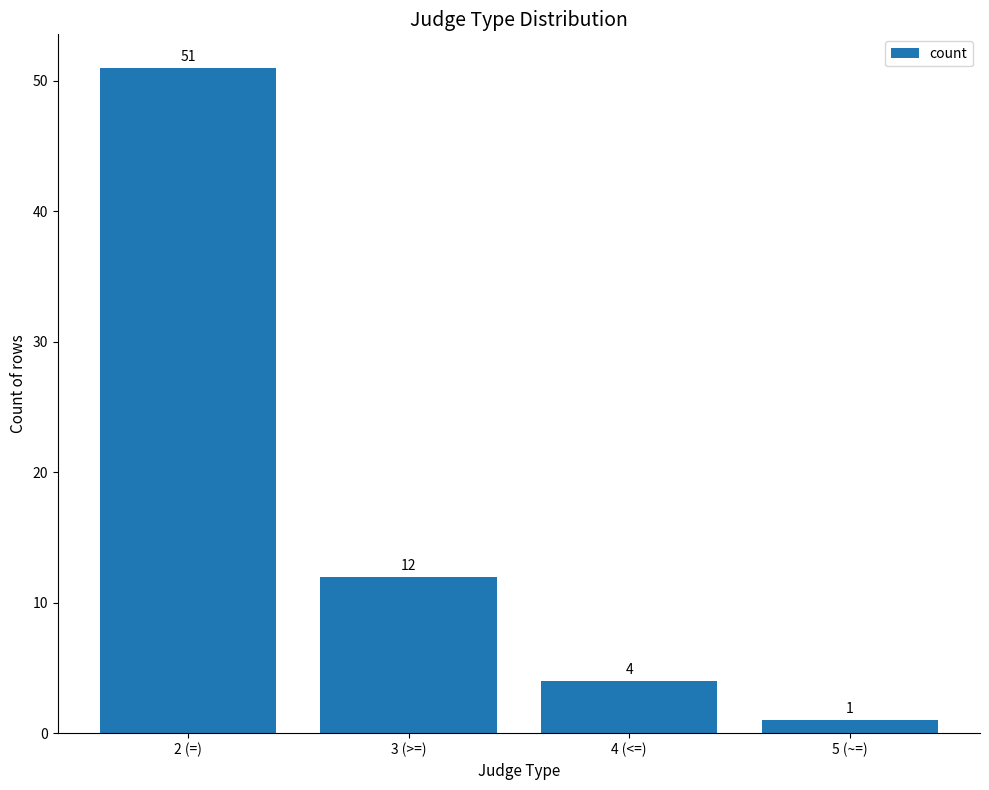

Count the number of categories in the chart.

4